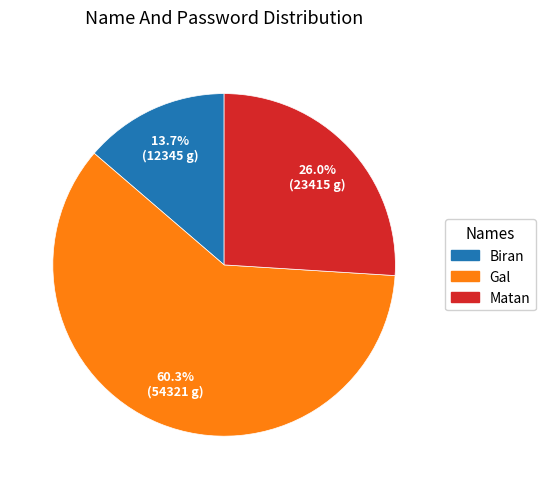

Is there a majority slice in this chart?

Yes